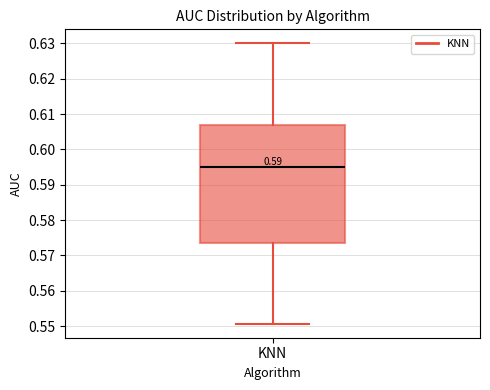

Transcribe this box plot: give where the median line is, the range the box spans, and where the two whiskers end, as read against the y-axis. The values are not printed on the chart, so give them approximately, as read against the axis.

median 0.595, box 0.573 to 0.607, whiskers 0.551 to 0.630